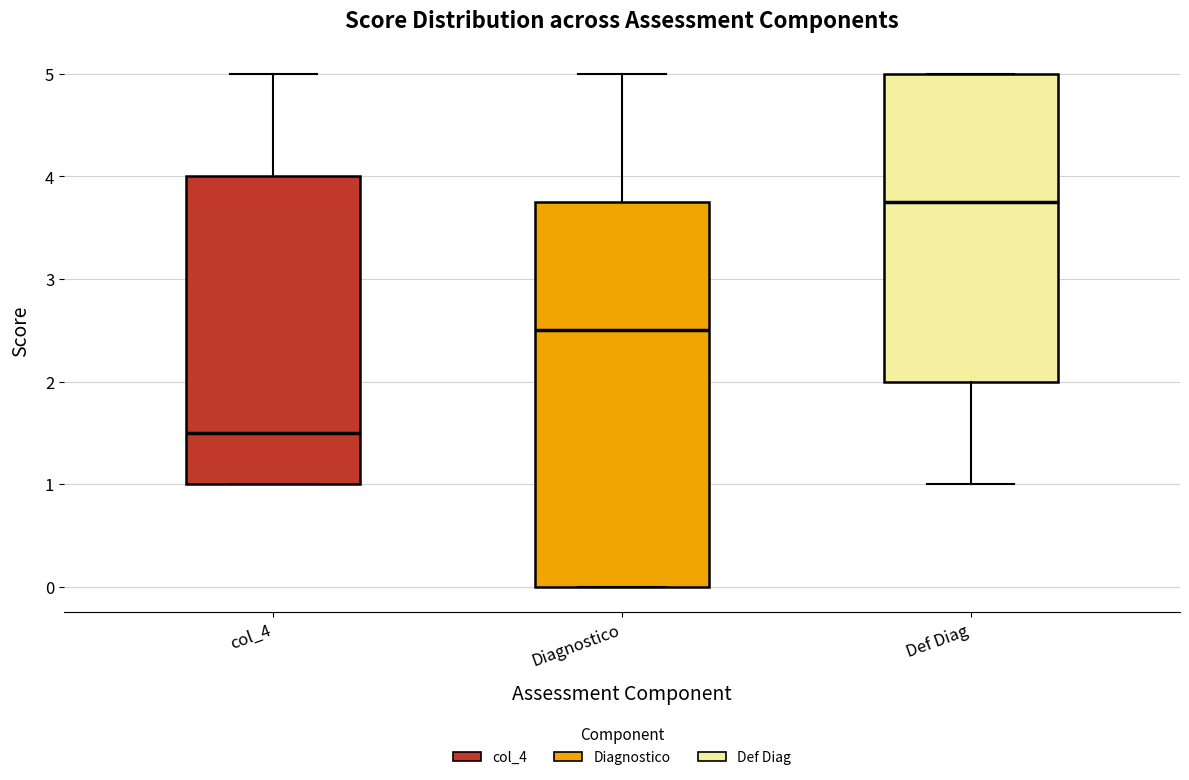

Reading left to right, read every box against the y-axis: the position of its median line, the range the box covers, and the ends of its whiskers. The values are not printed on the chart, so give them approximately, as read against the axis.

col_4: median 1.5, box 1.0 to 4.0, whiskers 1.0 to 5.0
Diagnostico: median 2.5, box 0.0 to 3.8, whiskers 0.0 to 5.0
Def Diag: median 3.8, box 2.0 to 5.0, whiskers 1.0 to 5.0